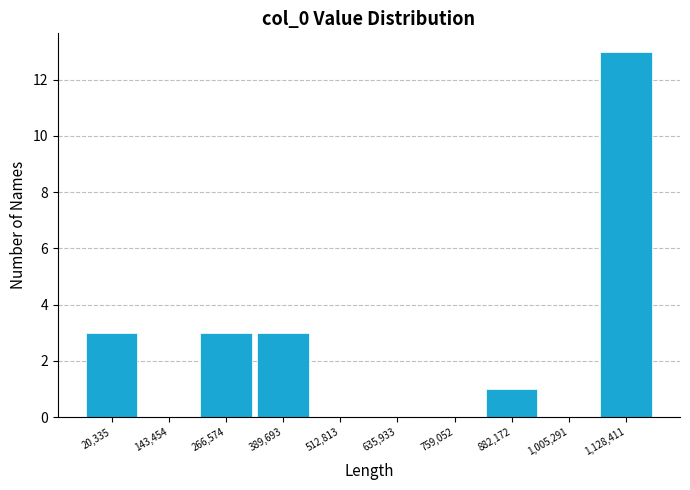

Reading left to right, list all the values displayed in this chart.

20,335=3	143,454=0	266,574=3	389,693=3	512,813=0	635,933=0	759,052=0	882,172=1	1,005,291=0	1,128,411=13